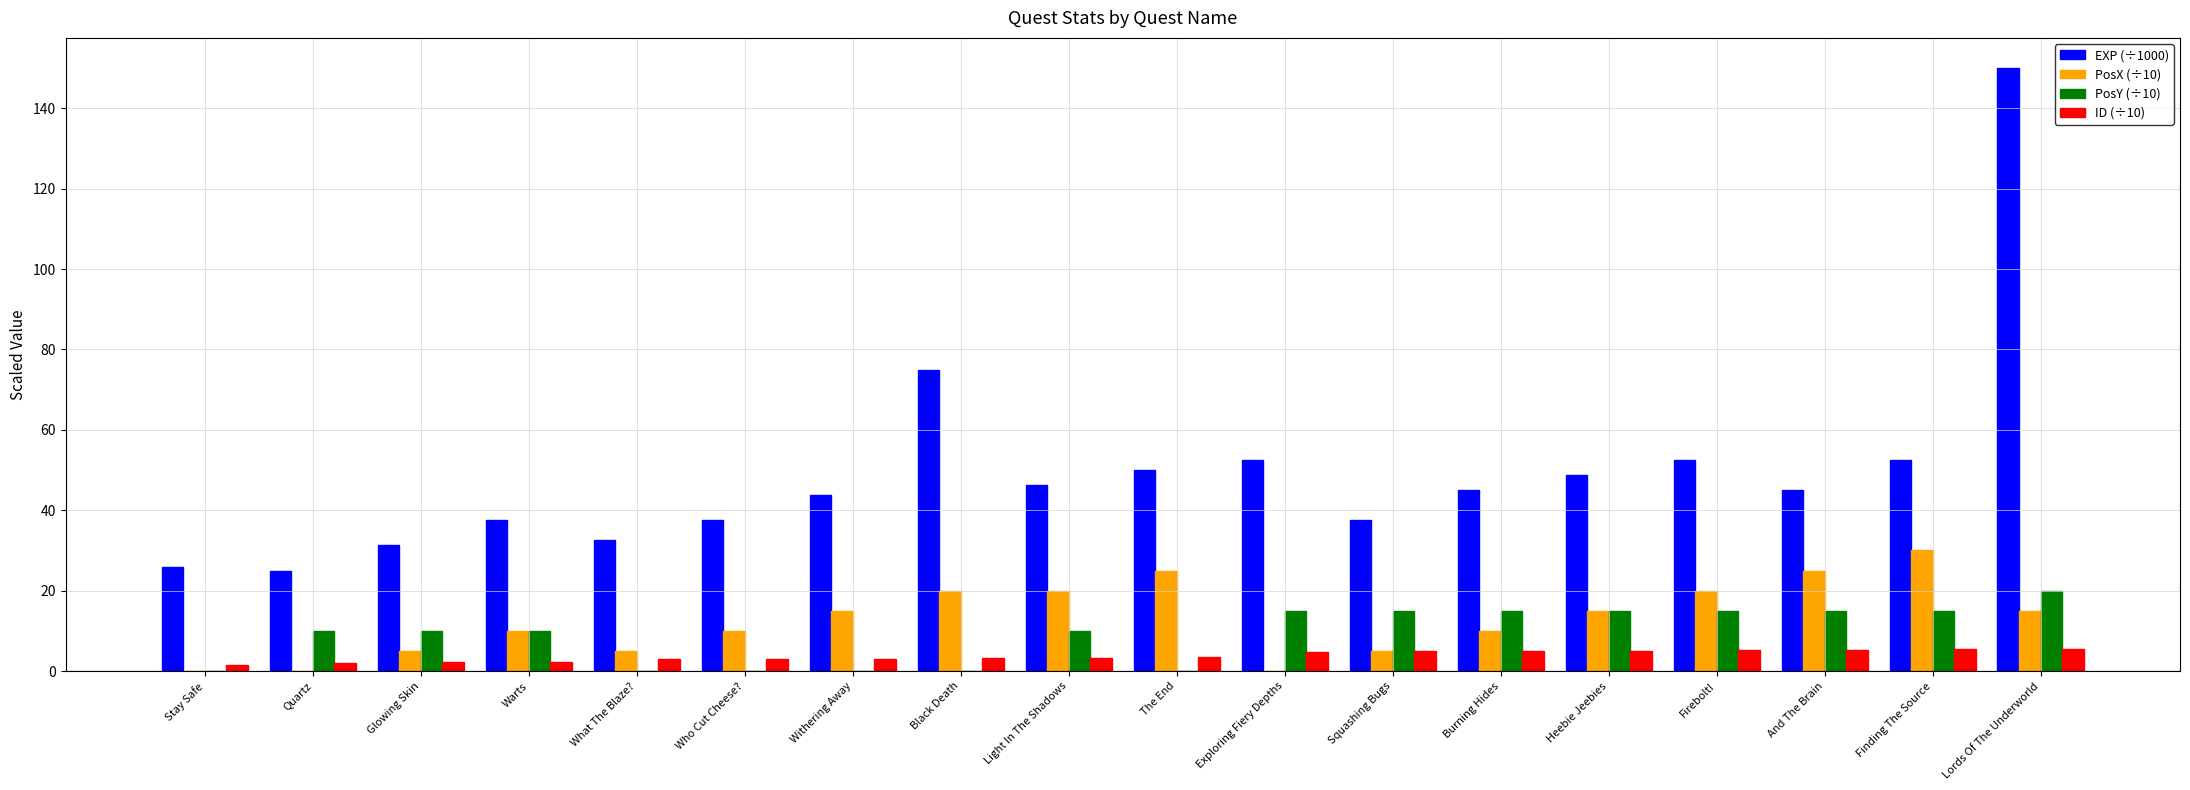

True or false: PosY (÷10) has a value of 0.0 at What The Blaze?.

True